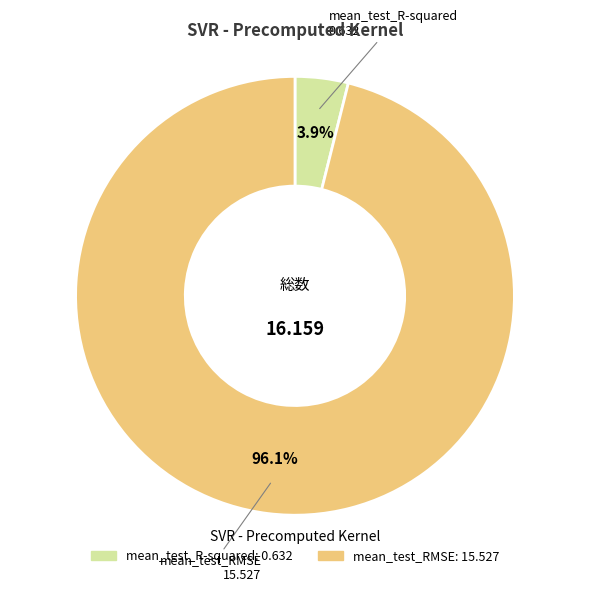

How many segments does this pie chart have?

2